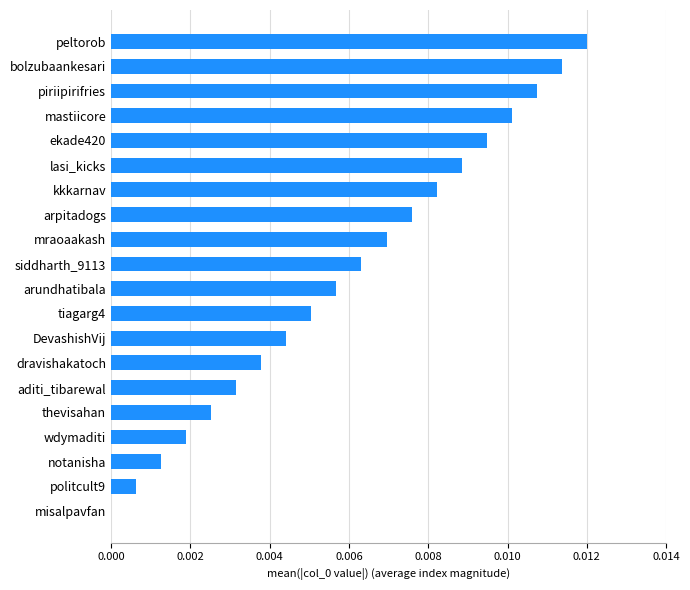

Is it true that the value at notanisha is 0.0?

True